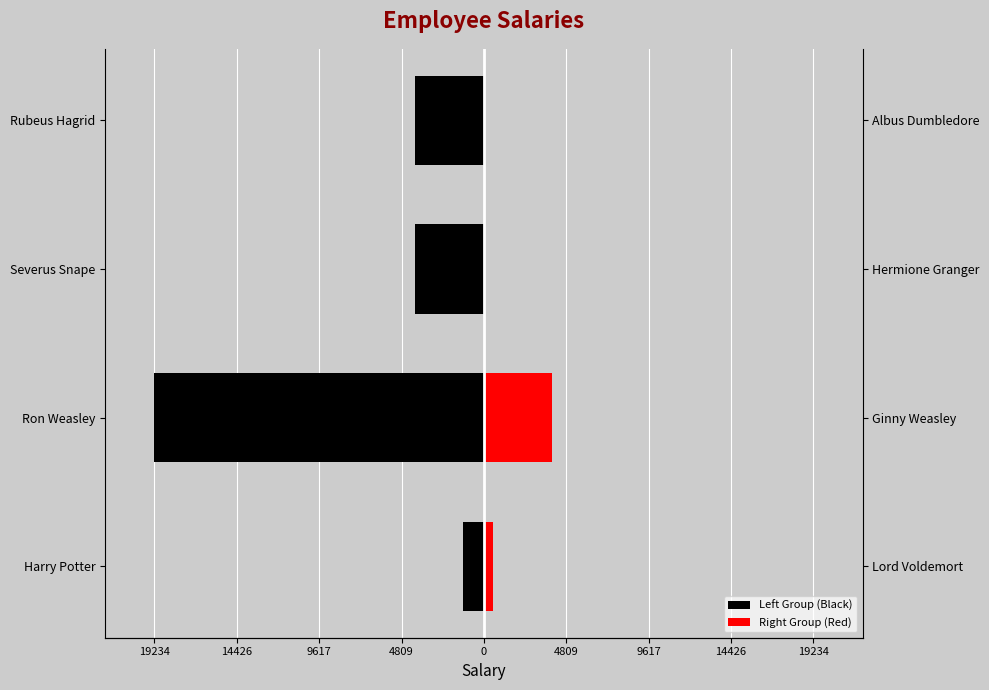

Reading right to left, extract all data points from this chart.

Left Group (Black): -4000.0	-4000.0	-19234.5	-1234.0
Right Group (Red): 34.2	0.0	4000.0	523.4